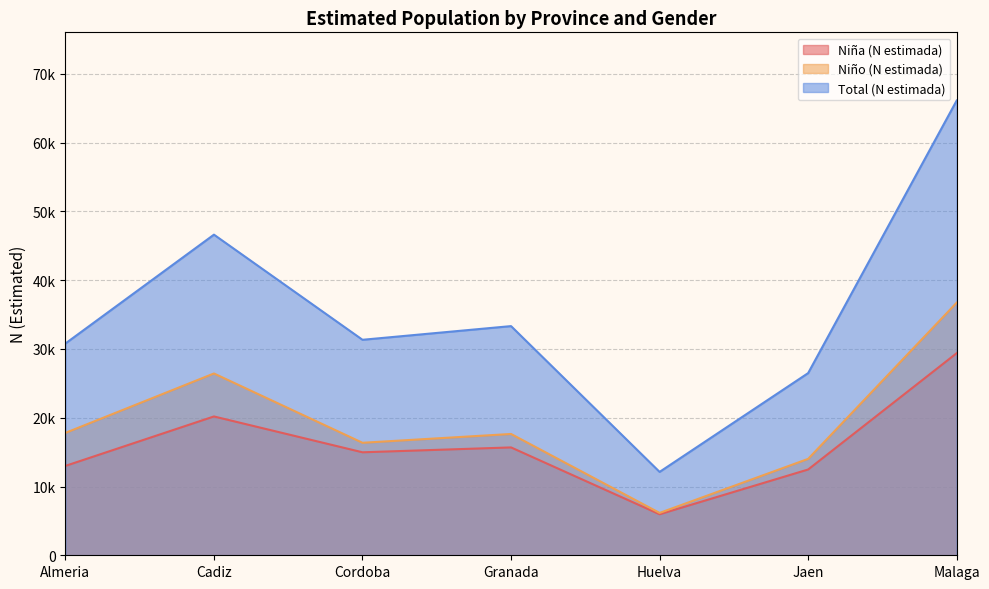

True or false: Niño (N estimada) and Niña (N estimada) intersect in this chart.

False